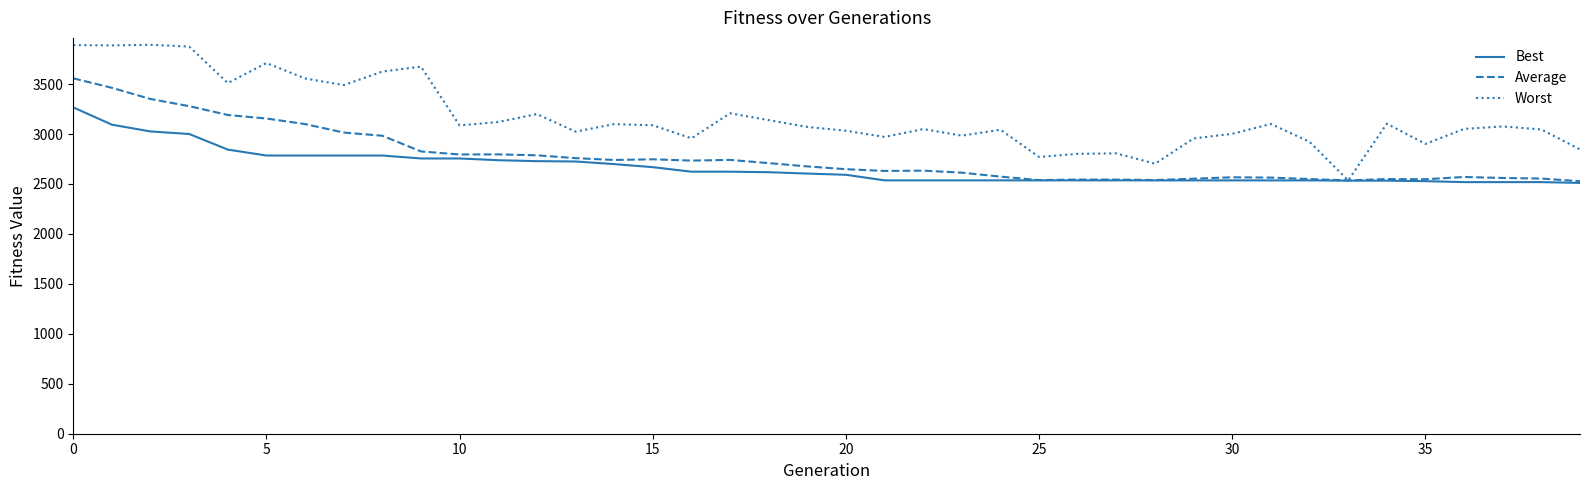

Is this an area chart (filled region under the line)?

No